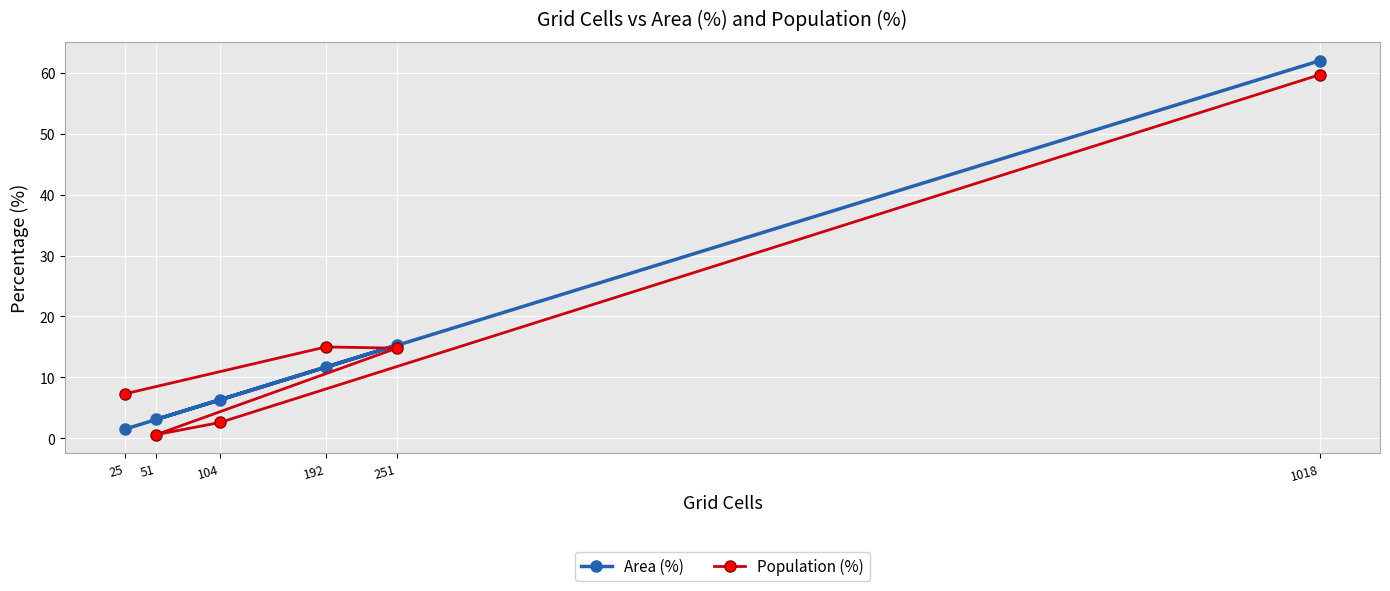

What is the label of the 1st point from the right?

1018